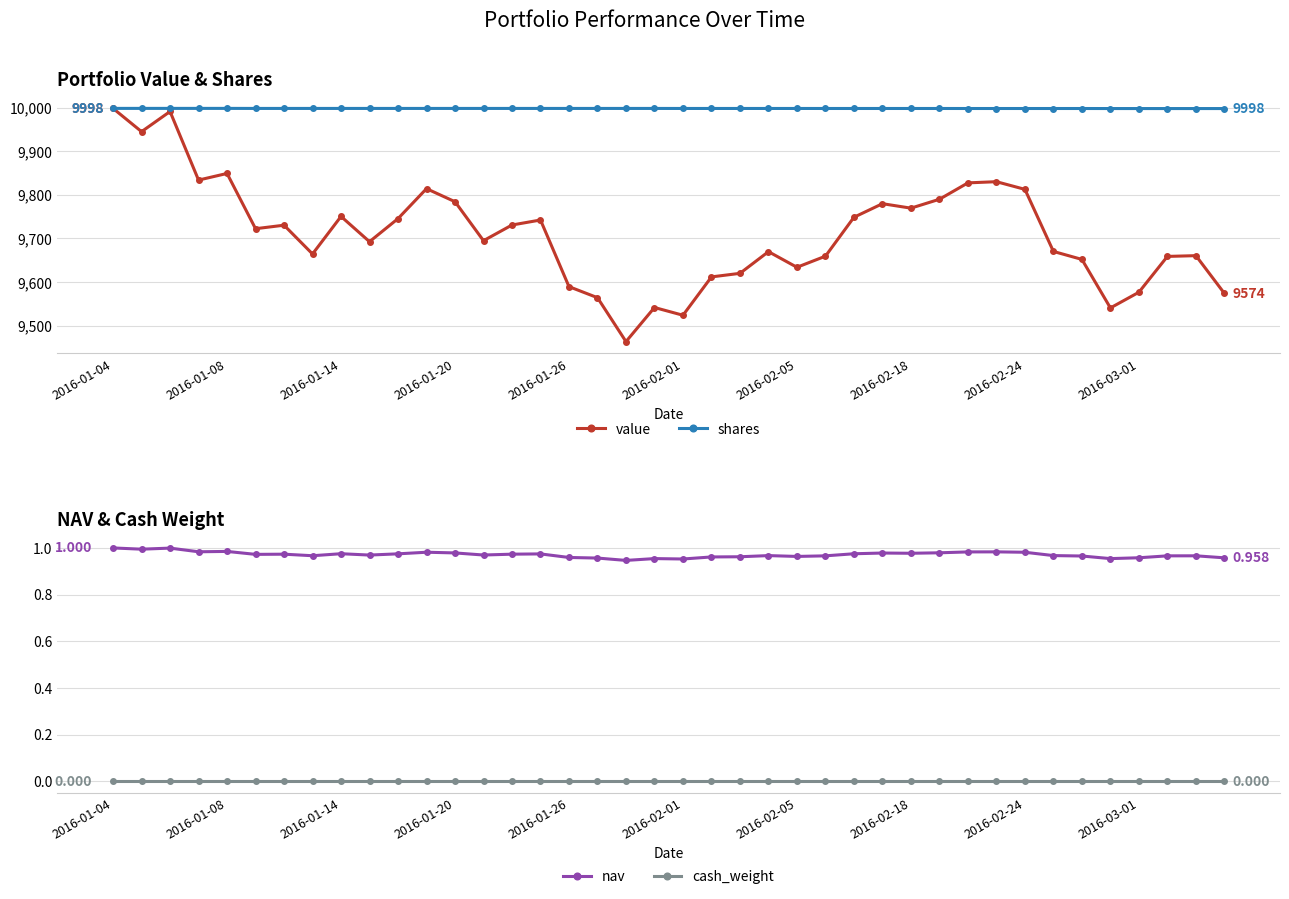

True or false: value has more than 2 interior local peaks.

True